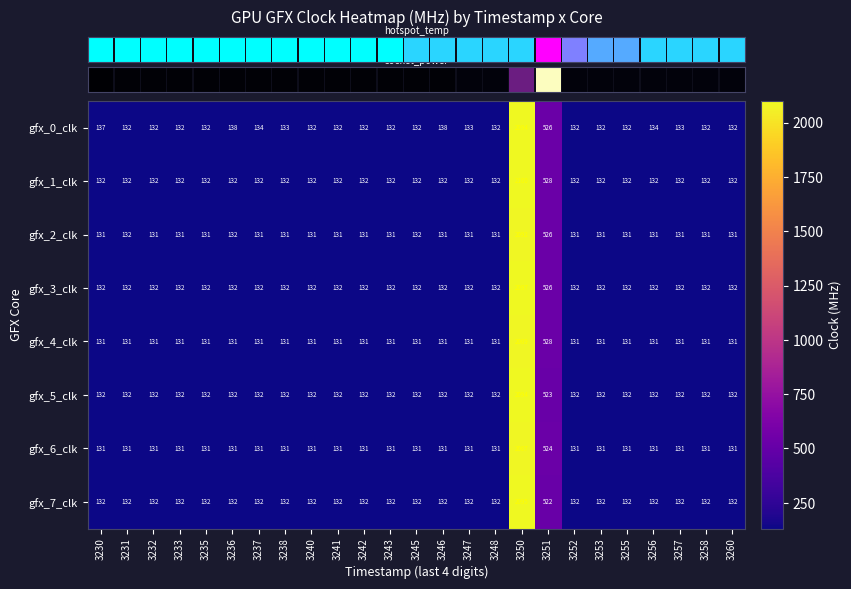

Where is gfx_0_clk nearest to the value 1113?

3251